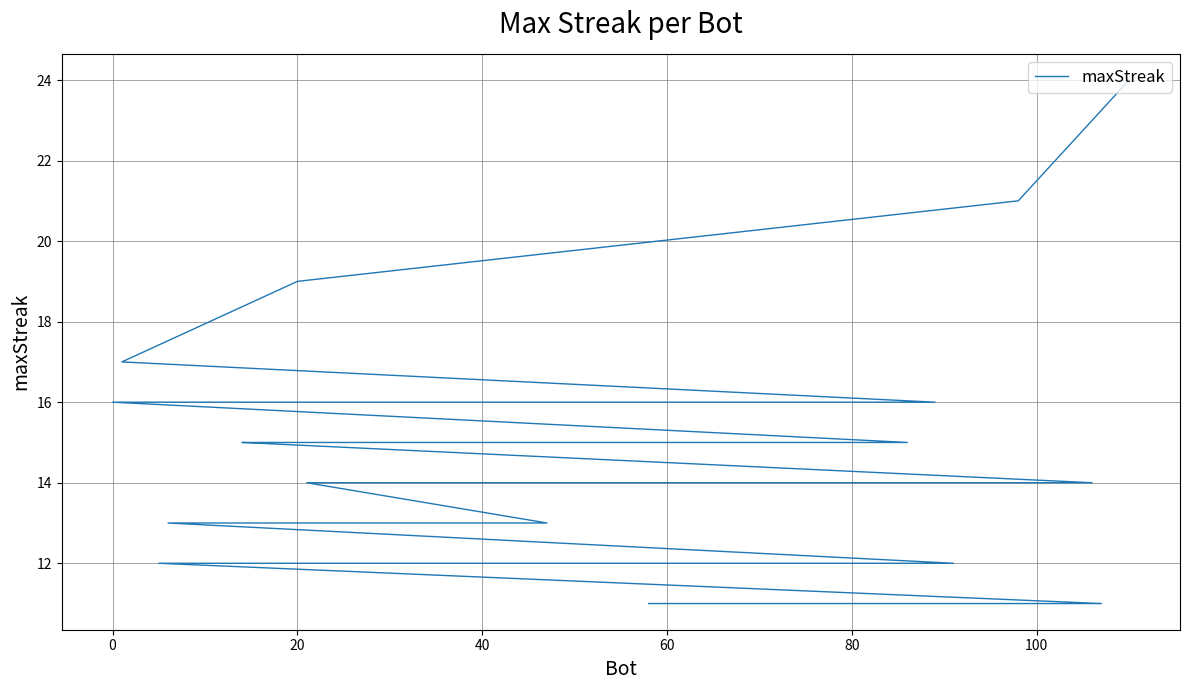

Does the chart display data point markers on the line(s)?

No